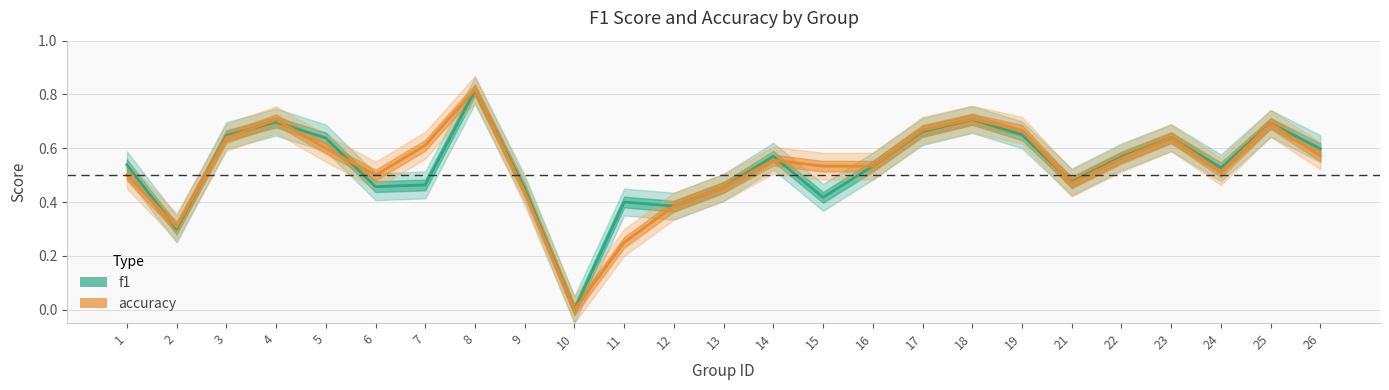

What is the maximum value for f1?

0.8